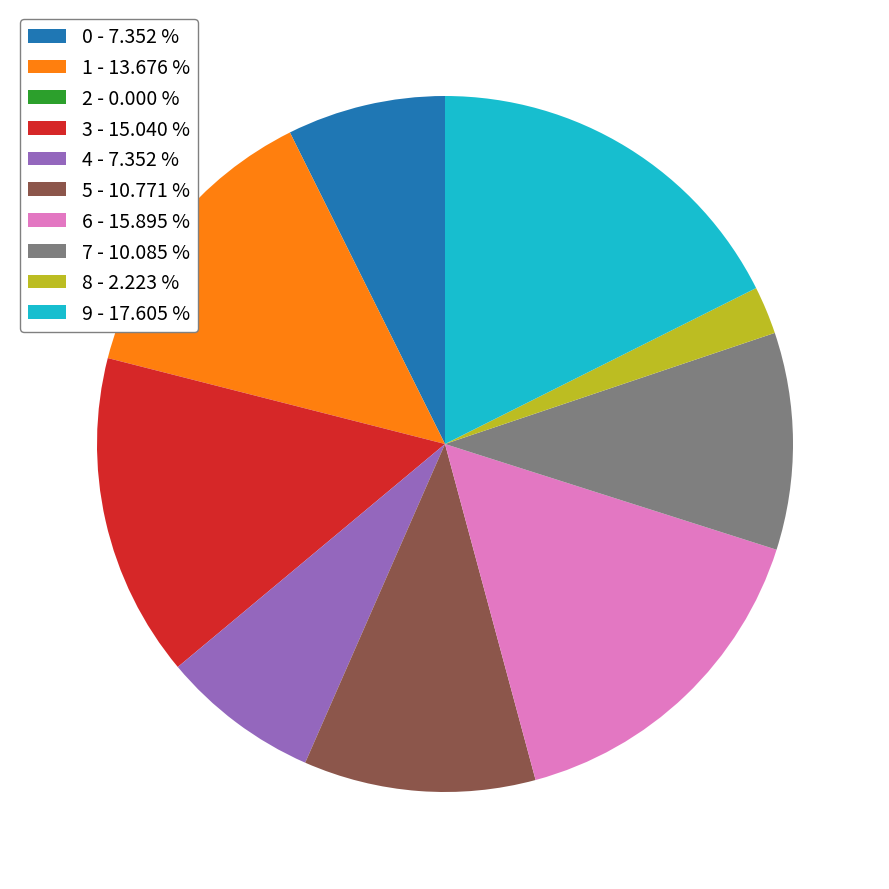

Combined, do 7 - 10.085 % and 6 - 15.895 % account for over 50%?

No